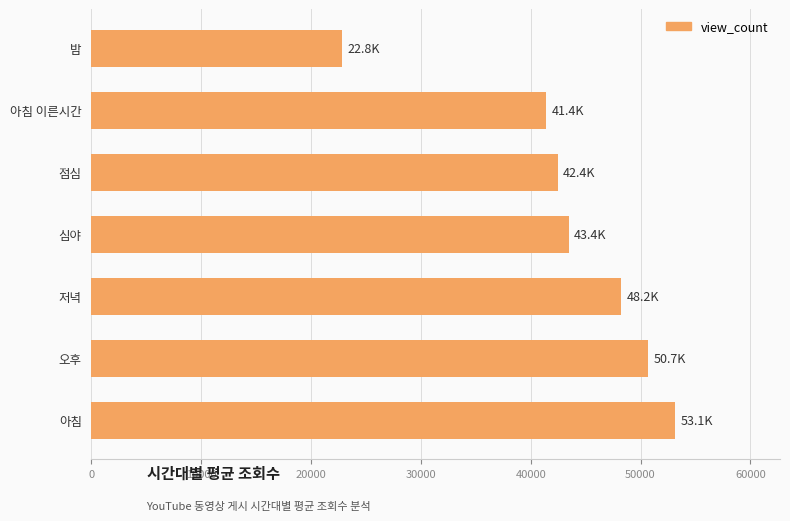

True or false: the data shows 67070.2 at 아침 이른시간.

False